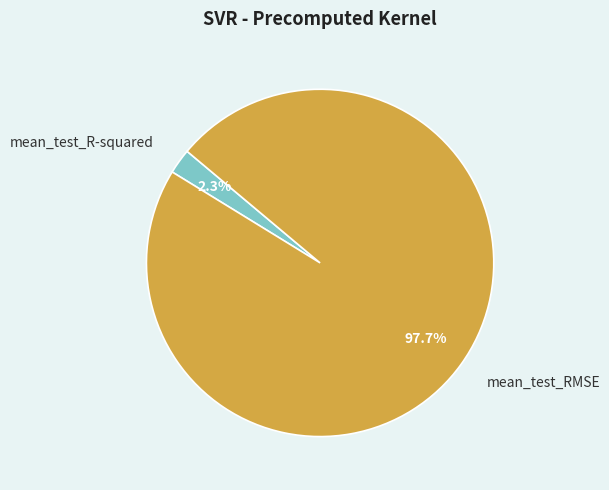

The mean_test_RMSE slice represents 98% of the pie. True or false?

True